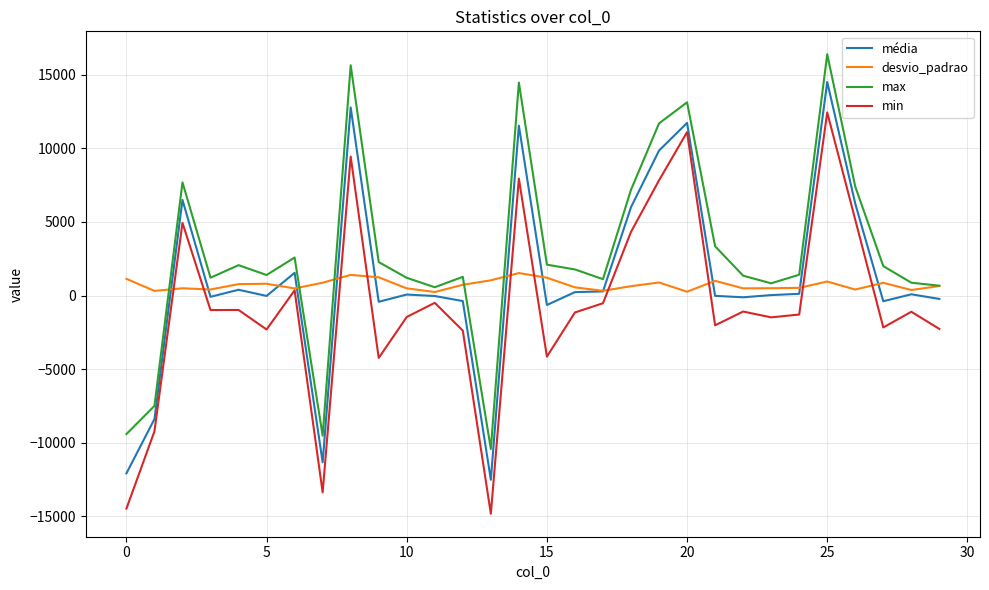

What is the lowest value of the min series?

-14820.0